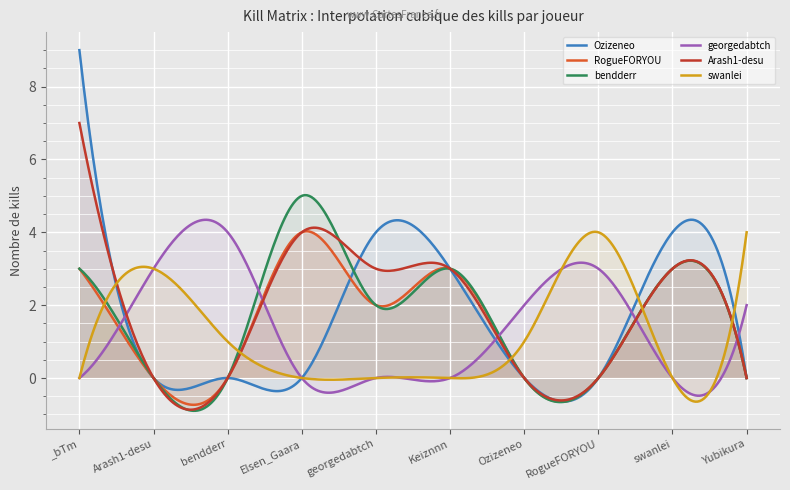

What is the difference between the maximum and minimum values in the Arash1-desu series?

7.9